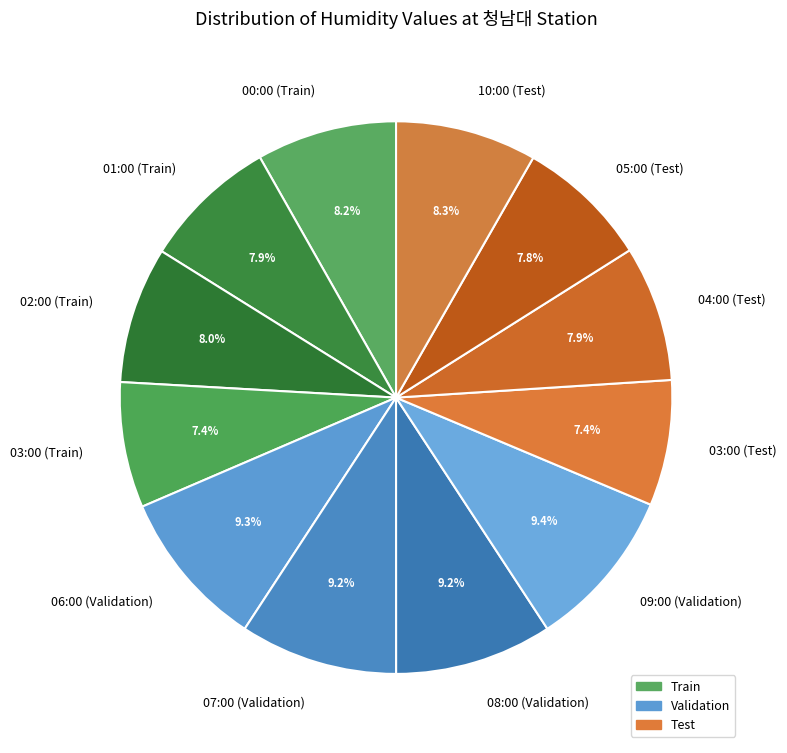

Is there any slice that represents more than half of the pie?

No